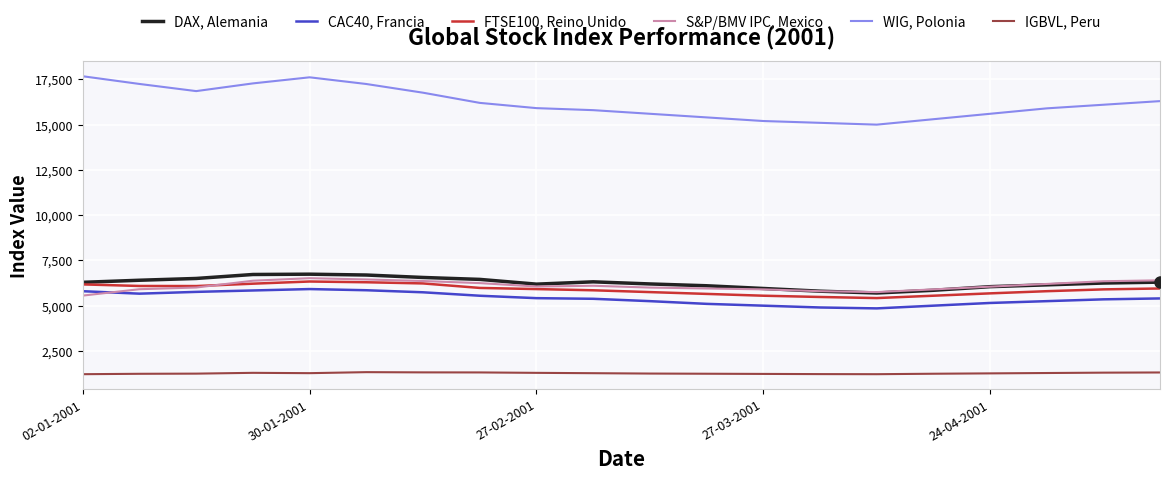

What is the minimum value shown in the chart?

1214.9